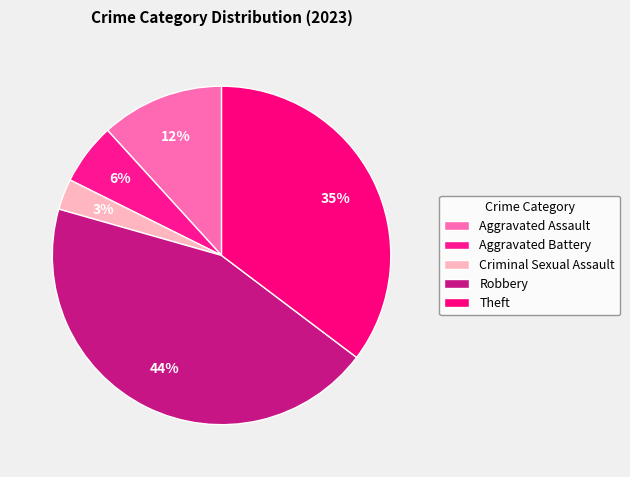

How many segments does this pie chart have?

5